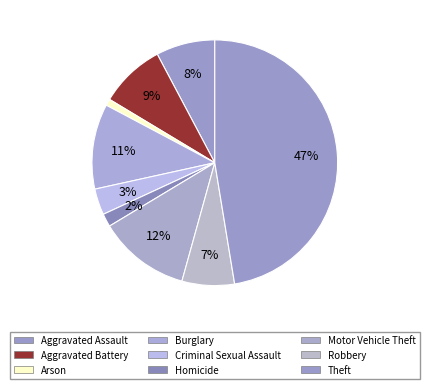

Which category has the biggest portion of the pie?

Theft